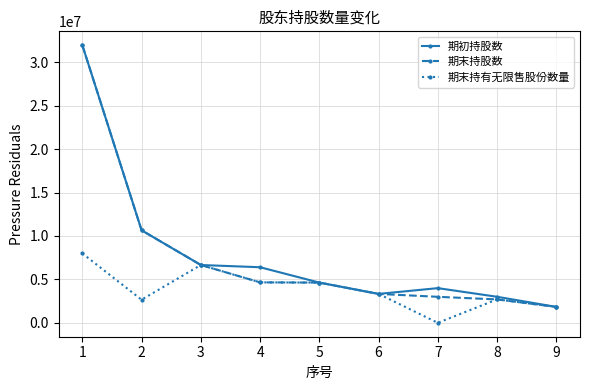

Is it true that 期末持股数 equals 10650000 at 2?

True